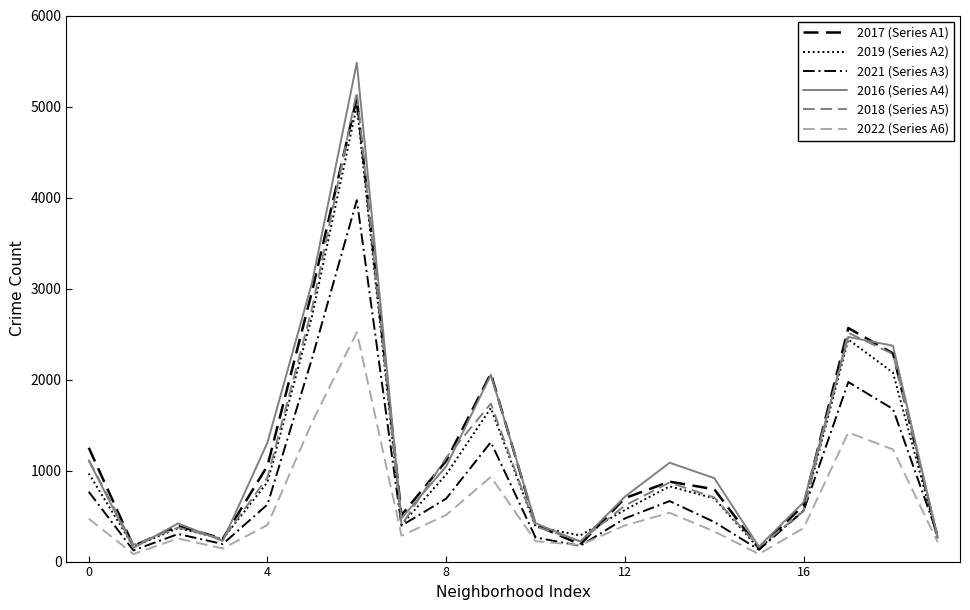

Rank the series by their maximum value, from lowest to highest.

2022 (Series A6), 2021 (Series A3), 2019 (Series A2), 2017 (Series A1), 2018 (Series A5), 2016 (Series A4)